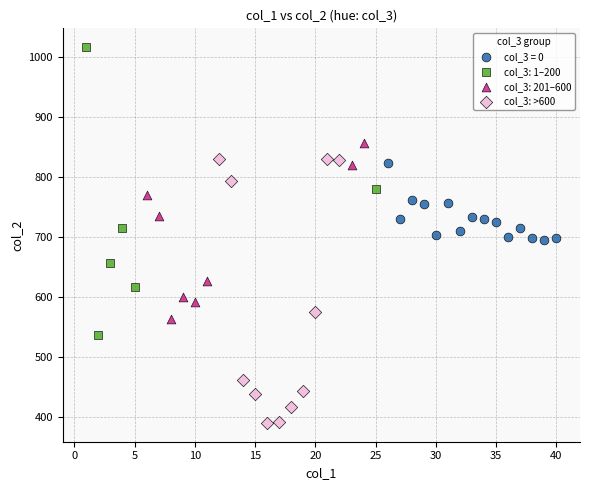

Which series contains the highest Y value?

col_3: 1–200